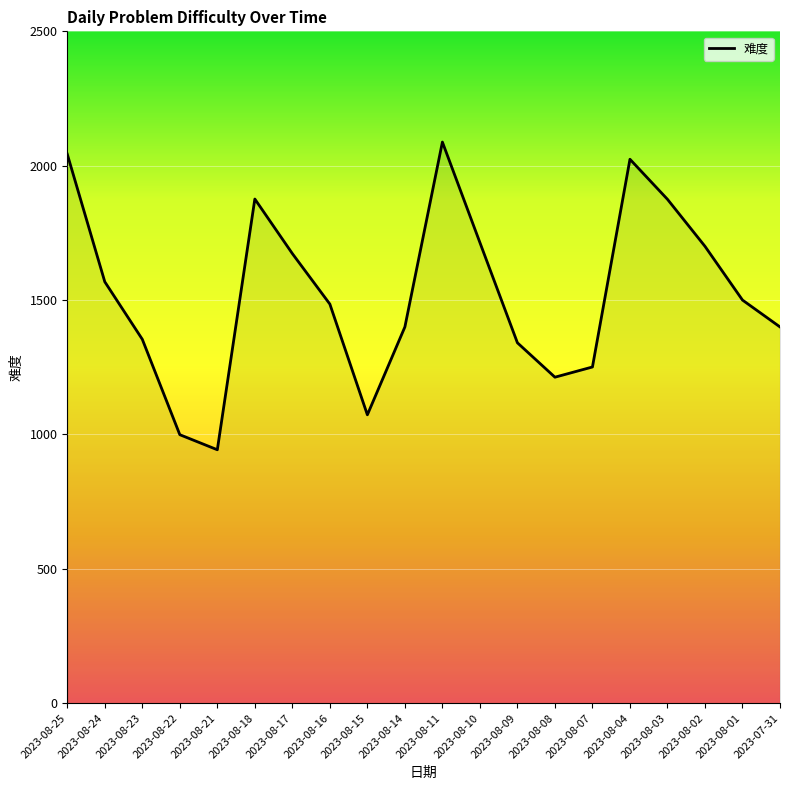

What is the change in value from 2023-08-11 to 2023-08-08?

-875